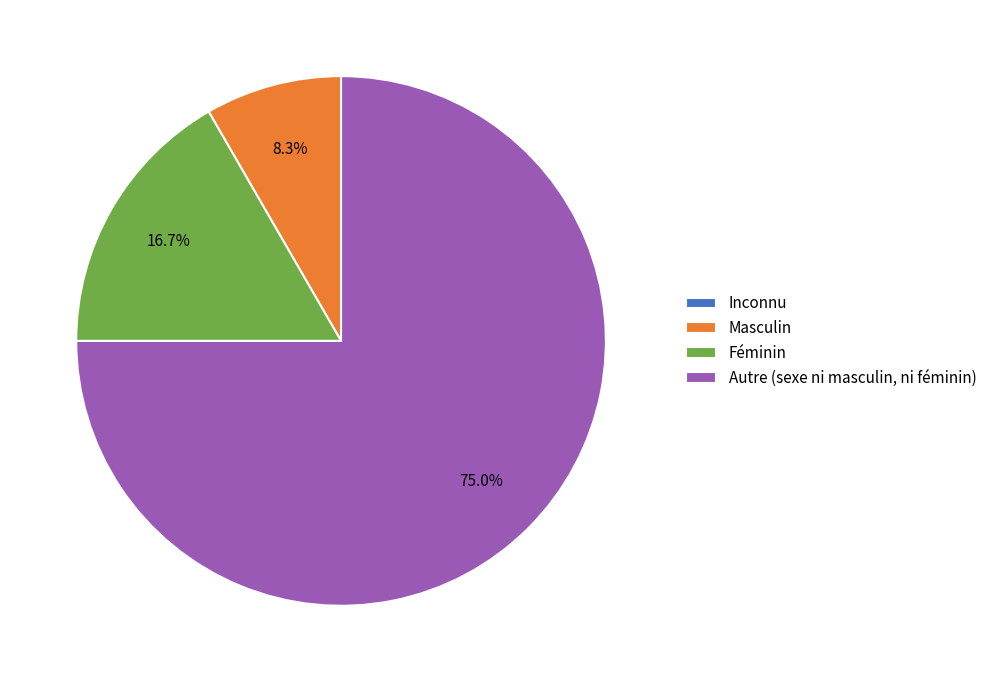

Combined, what portion of the pie is Autre (sexe ni masculin, ni féminin) and Masculin?

83.3%